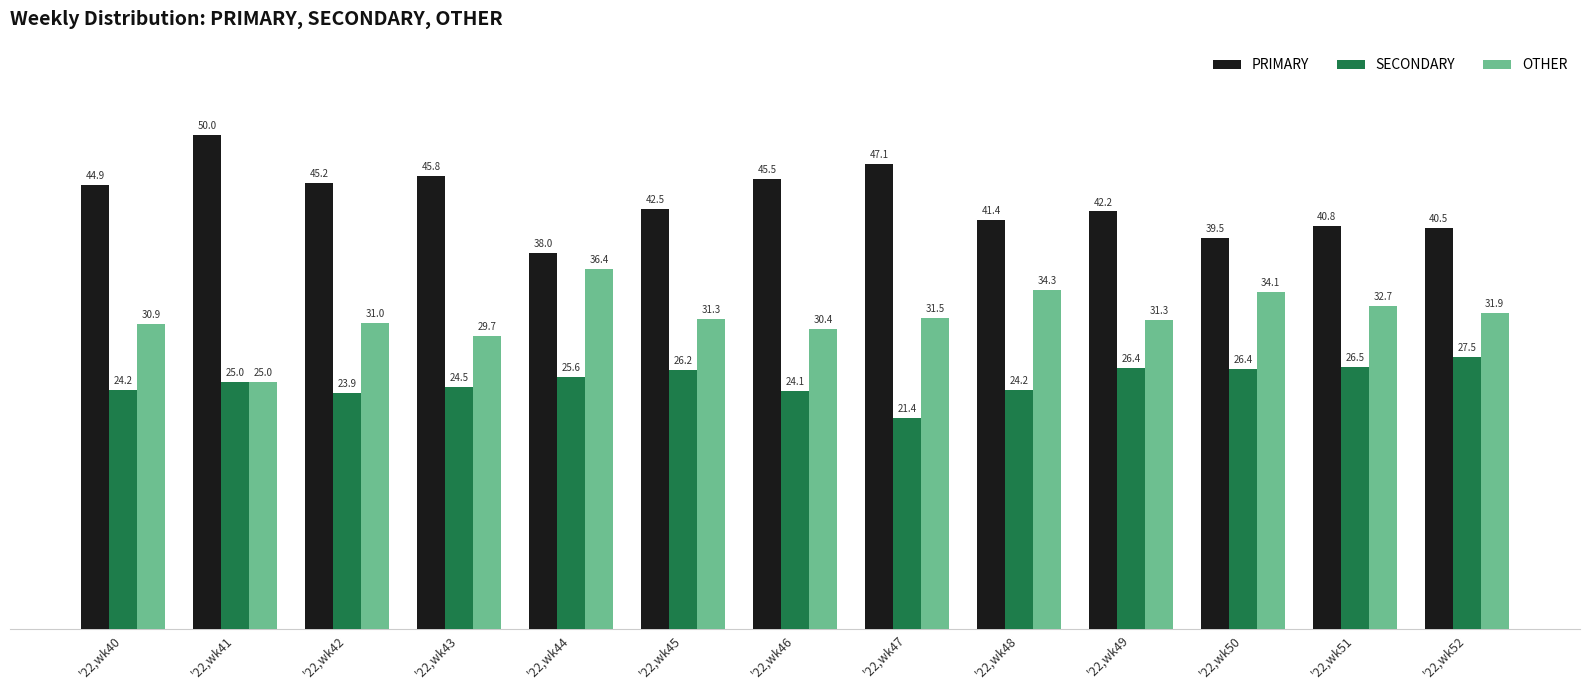

Reading left to right, extract all data points from this chart.

PRIMARY: '22,wk40=44.9	'22,wk41=50.0	'22,wk42=45.2	'22,wk43=45.8	'22,wk44=38.0	'22,wk45=42.5	'22,wk46=45.5	'22,wk47=47.1	'22,wk48=41.4	'22,wk49=42.2	'22,wk50=39.5	'22,wk51=40.8	'22,wk52=40.5
SECONDARY: '22,wk40=24.2	'22,wk41=25.0	'22,wk42=23.9	'22,wk43=24.5	'22,wk44=25.6	'22,wk45=26.2	'22,wk46=24.1	'22,wk47=21.4	'22,wk48=24.2	'22,wk49=26.4	'22,wk50=26.4	'22,wk51=26.5	'22,wk52=27.5
OTHER: '22,wk40=30.9	'22,wk41=25.0	'22,wk42=31.0	'22,wk43=29.7	'22,wk44=36.4	'22,wk45=31.3	'22,wk46=30.4	'22,wk47=31.5	'22,wk48=34.3	'22,wk49=31.3	'22,wk50=34.1	'22,wk51=32.7	'22,wk52=31.9